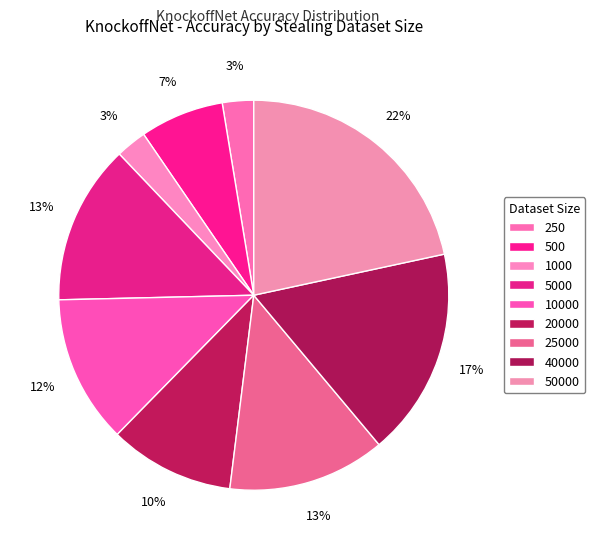

Between 10000 and 500, which is larger?

10000